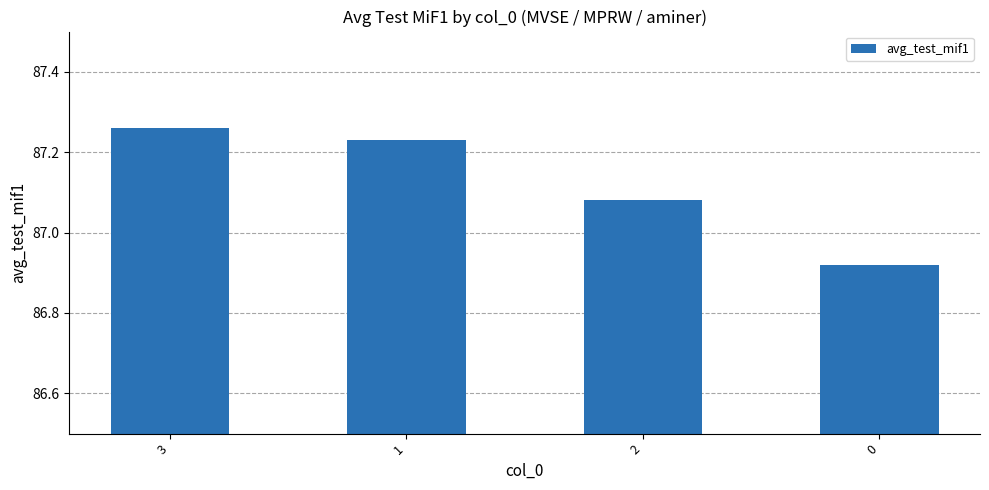

What is the difference between the maximum and minimum values?

0.3